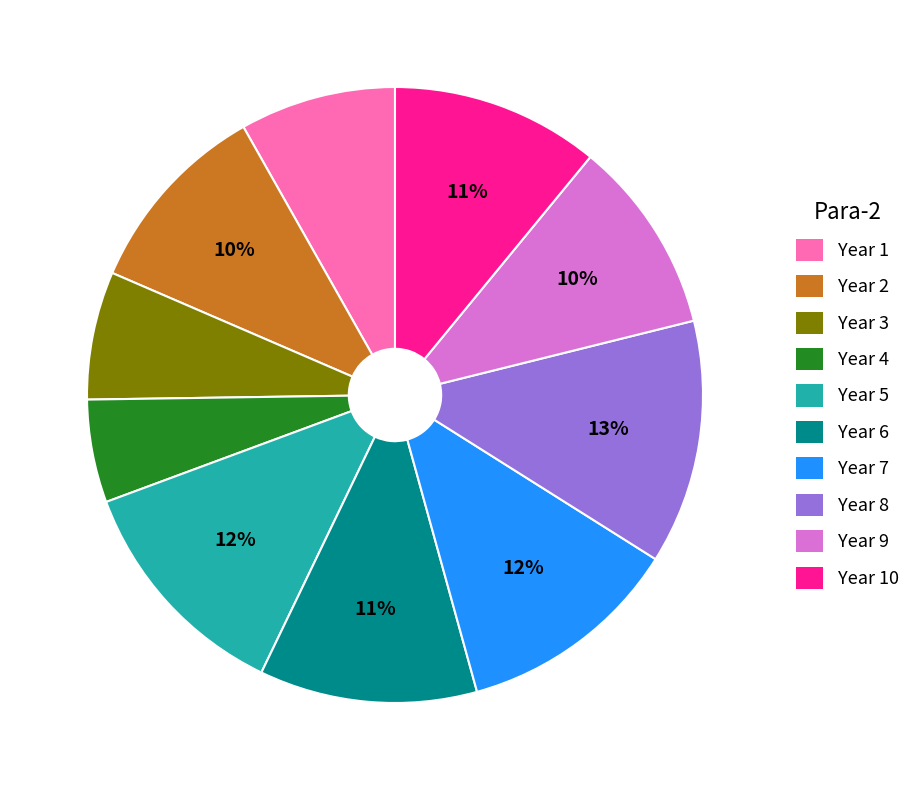

Count the number of slices in the pie.

10